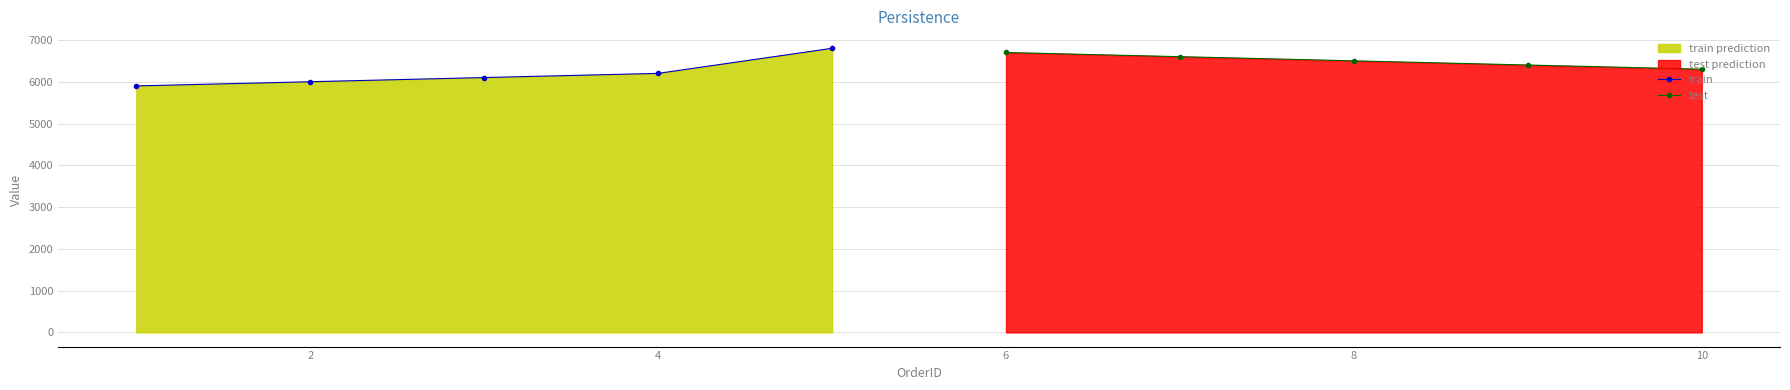

The value of test at 6 is 1678. True or false?

False